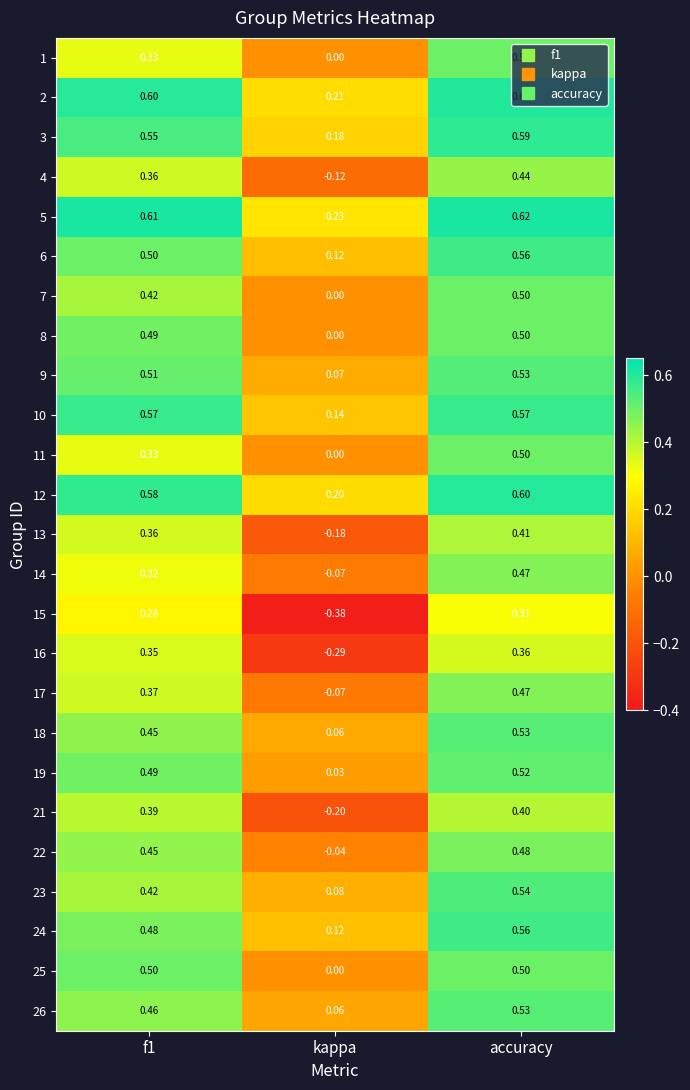

At which category is the sum across all series the highest?

accuracy